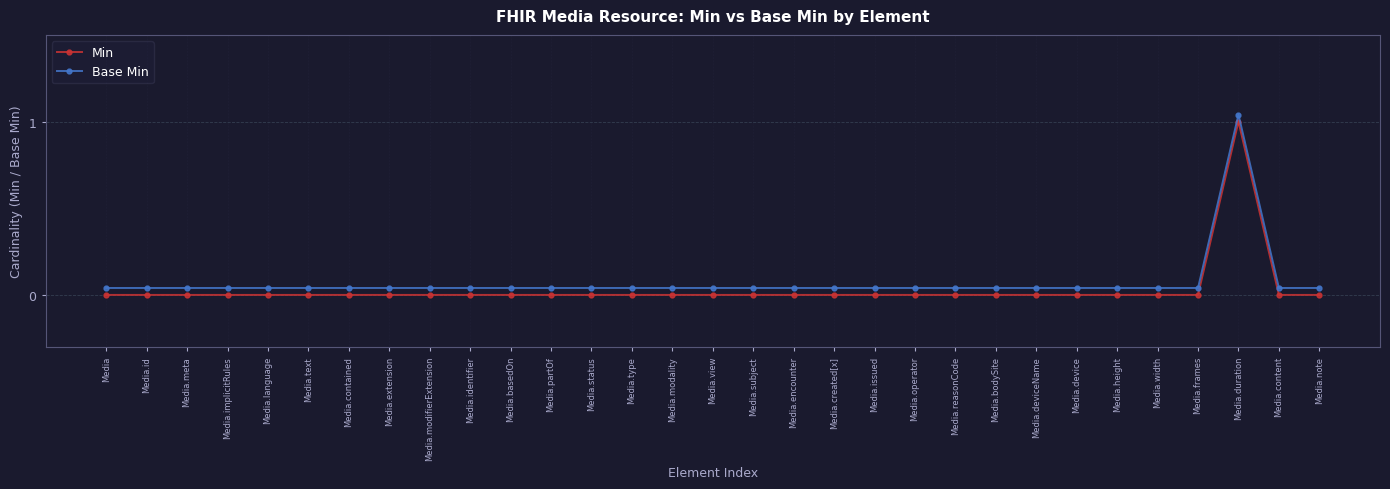

How many positive values does the Min series have?

1